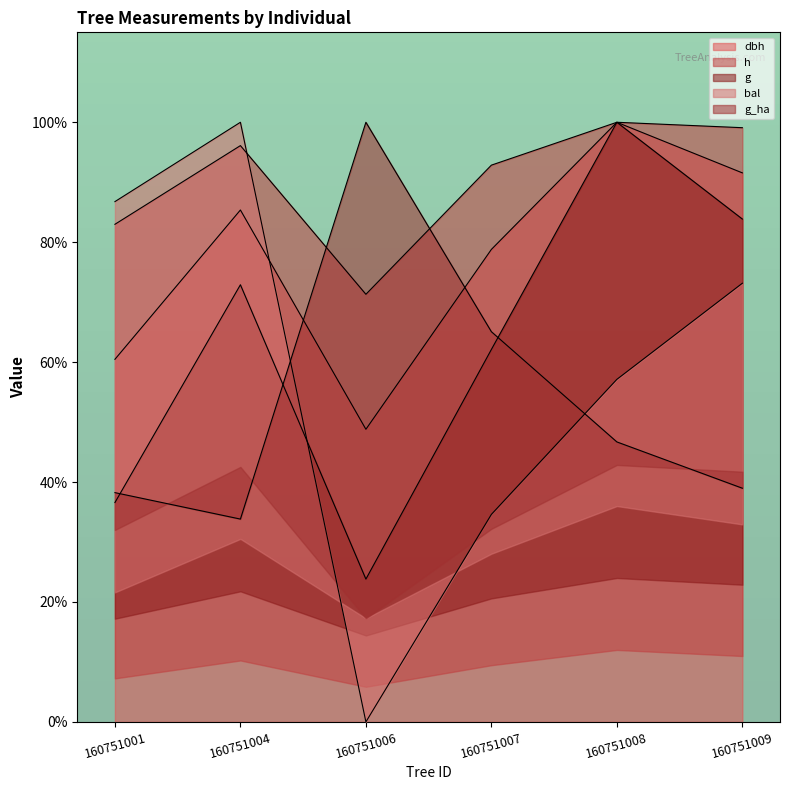

How many interior local peaks does the g_ha series have?

1